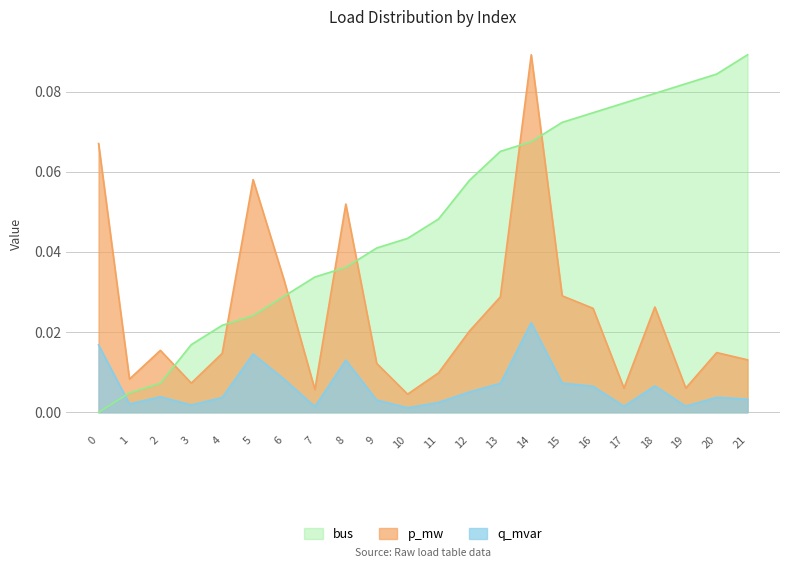

The value of p_mw at 17 is 0.0. True or false?

True